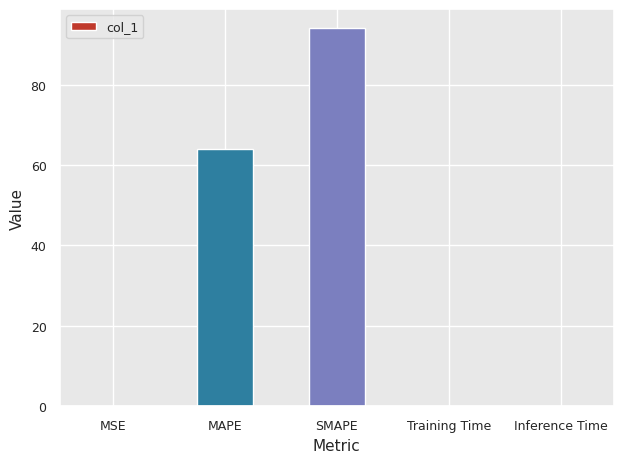

What is the greatest value displayed?

94.1